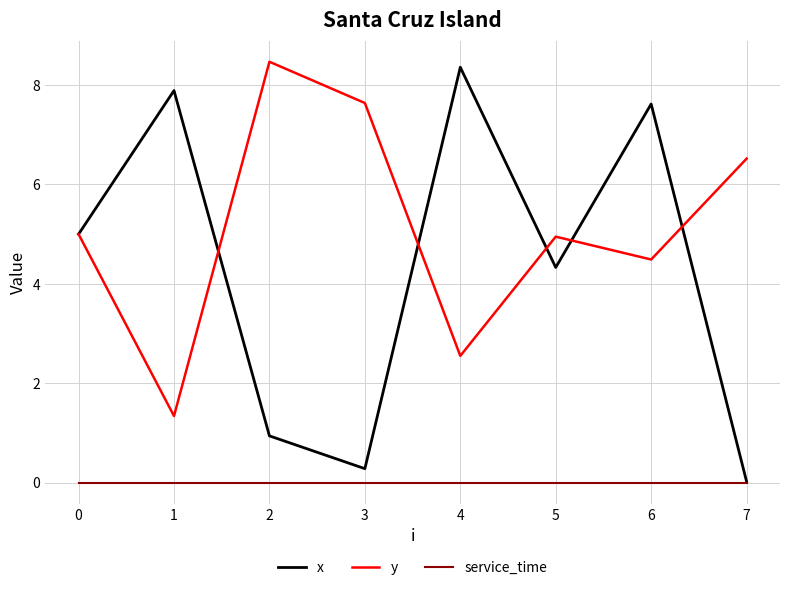

Is it true that x equals 11.3 at 6?

False